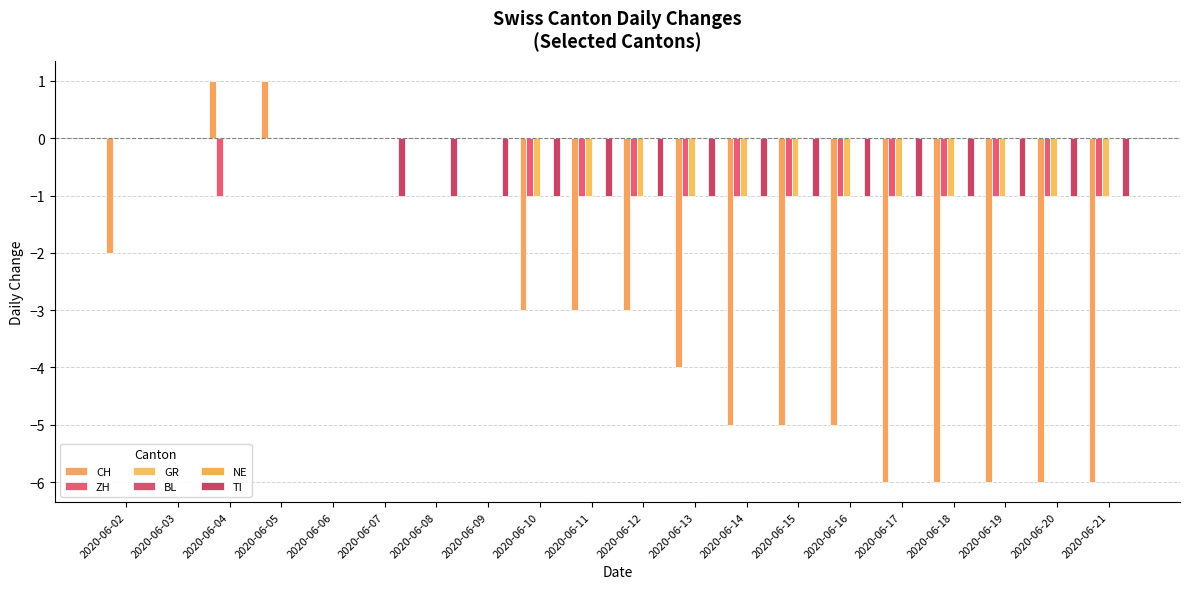

At which category is the sum across all series the highest?

2020-06-05